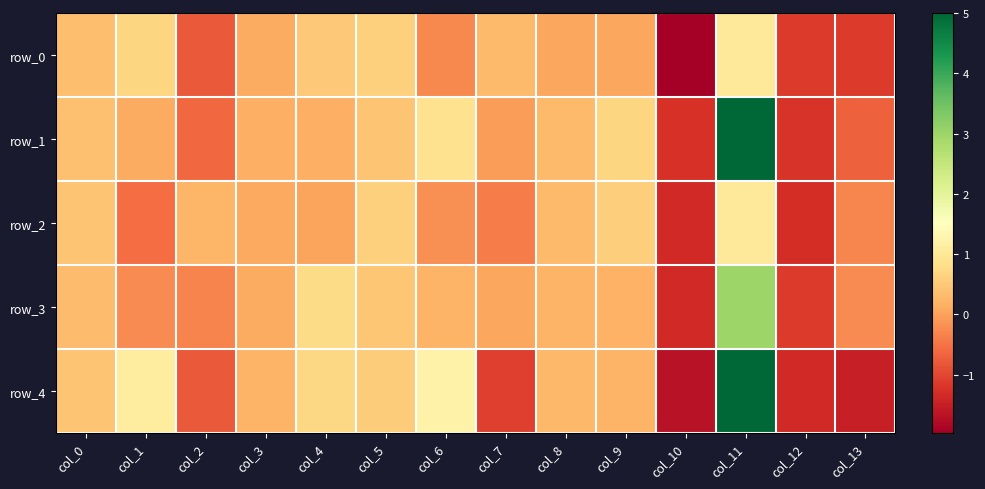

Which series has the largest total across all categories?

row_1